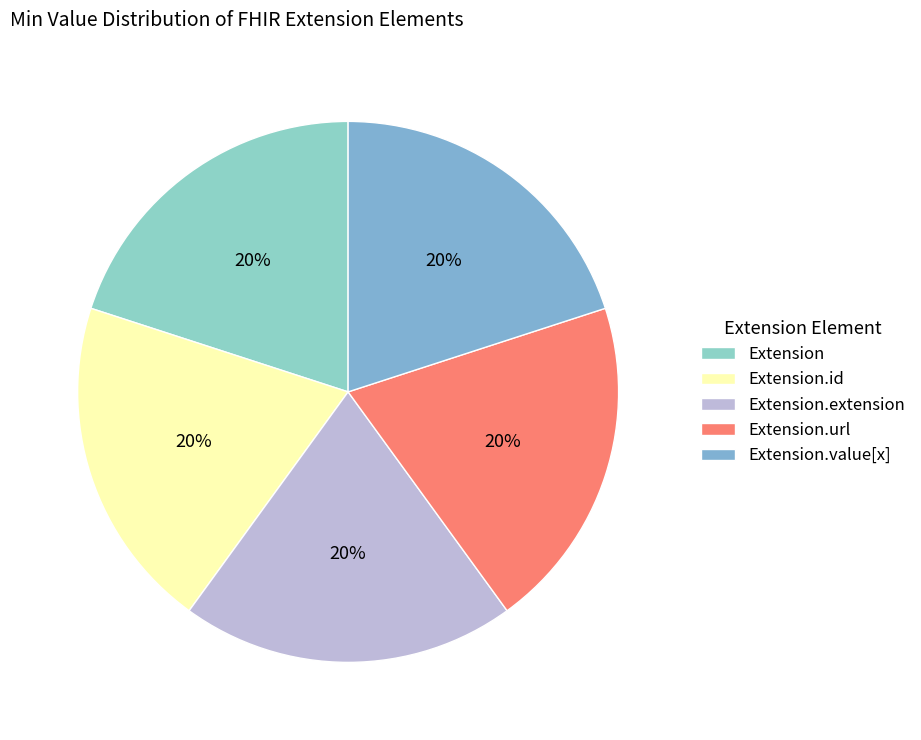

Which slice is the smallest?

Extension